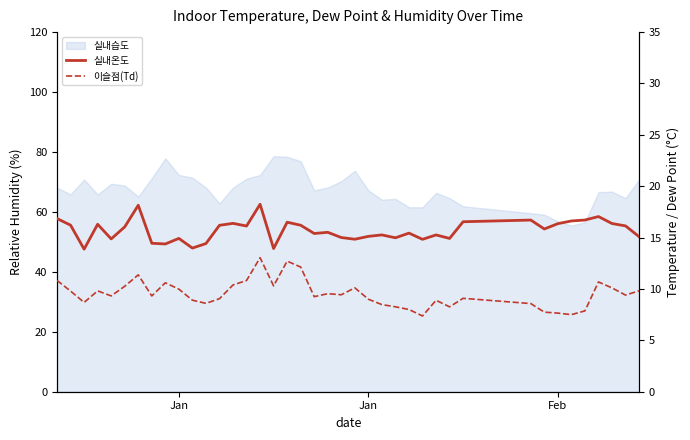

What is the maximum value shown in the chart?

18.2